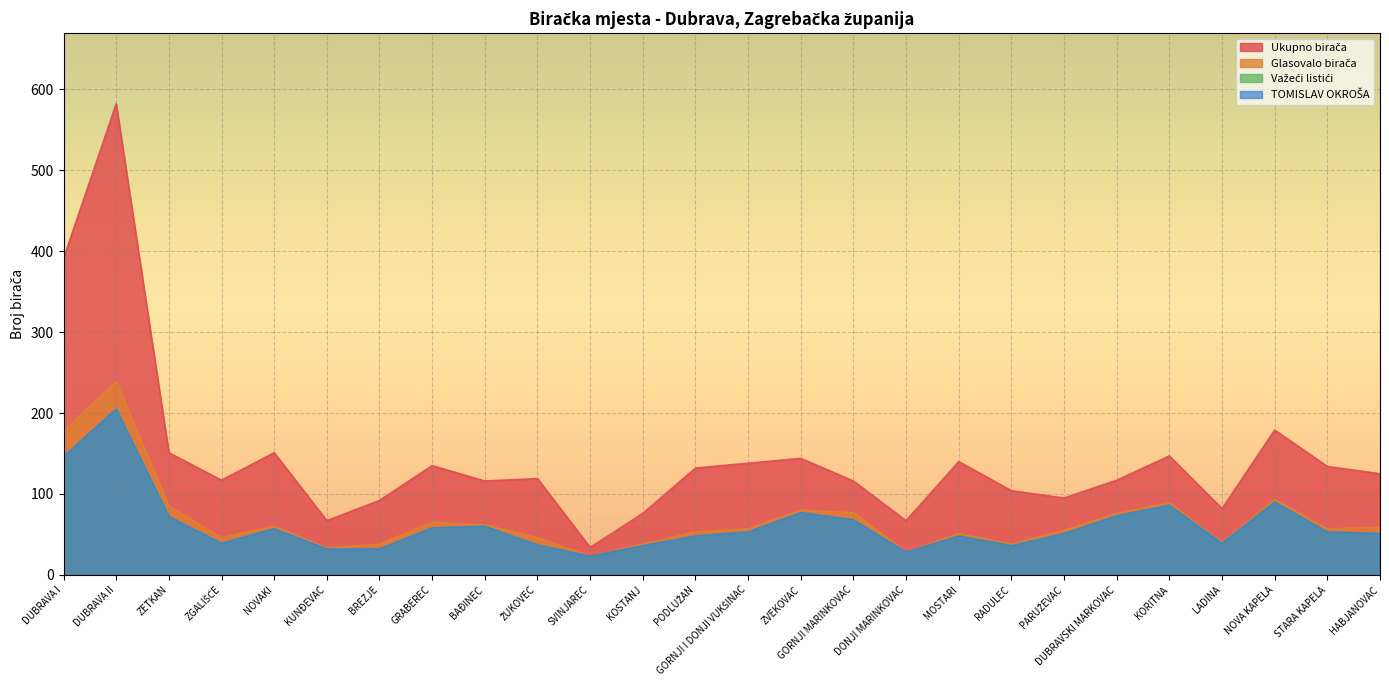

True or false: Glasovalo birača and Važeći listići cross at least once.

False